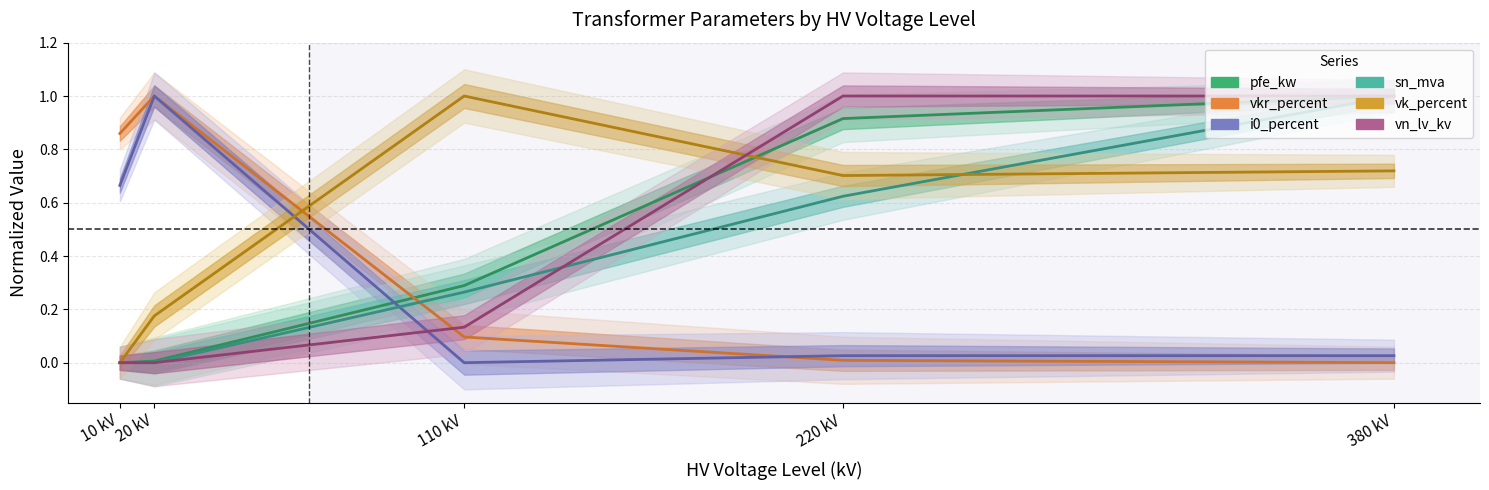

After their last crossing, which series has the higher values: sn_mva or vn_lv_kv?

vn_lv_kv